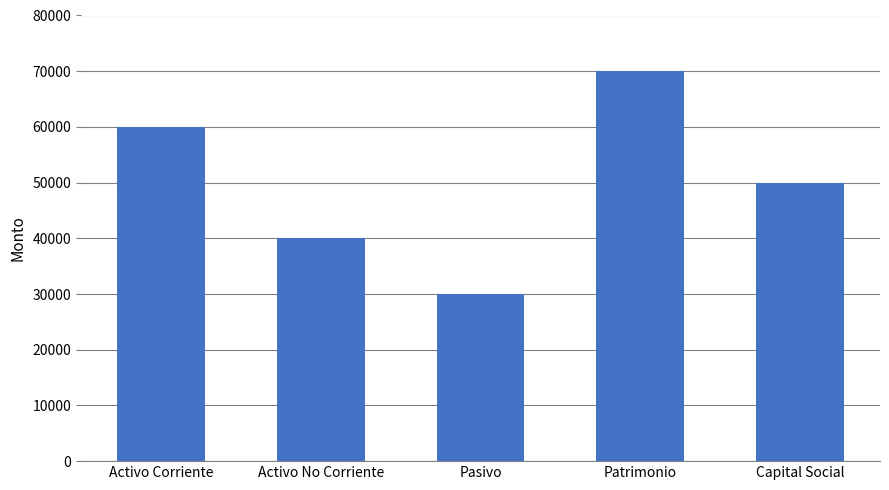

List the labels in order of value, largest first.

Patrimonio, Activo Corriente, Capital Social, Activo No Corriente, Pasivo